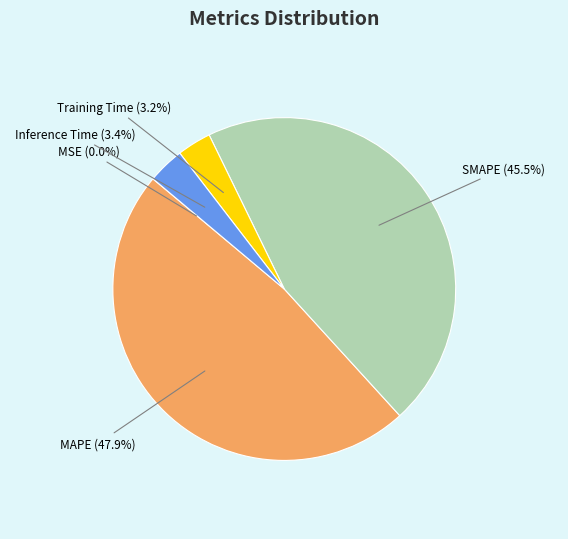

Approximately how many times larger is the value at Inference Time compared to MAPE?

0.1